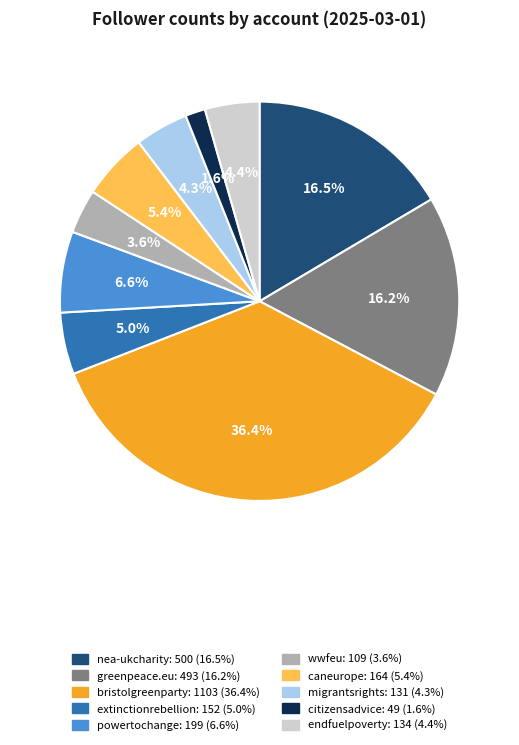

Is there any slice that represents more than half of the pie?

No